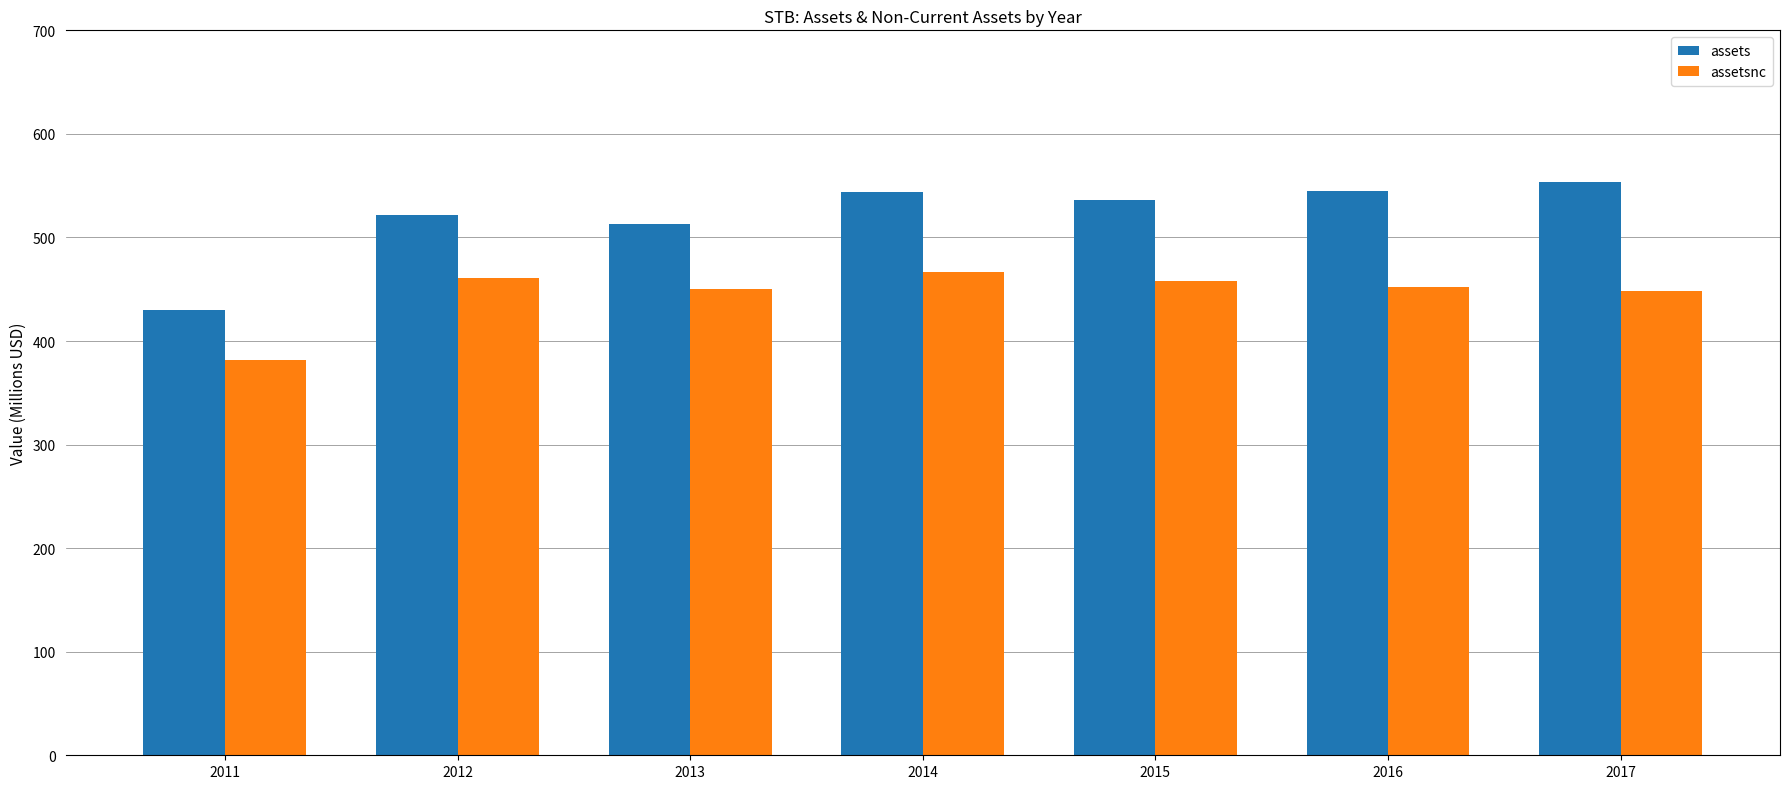

How many data points does each series have?

7